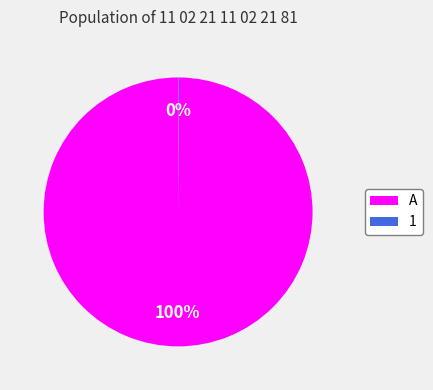

To the nearest percent, what is the average slice percentage?

50%